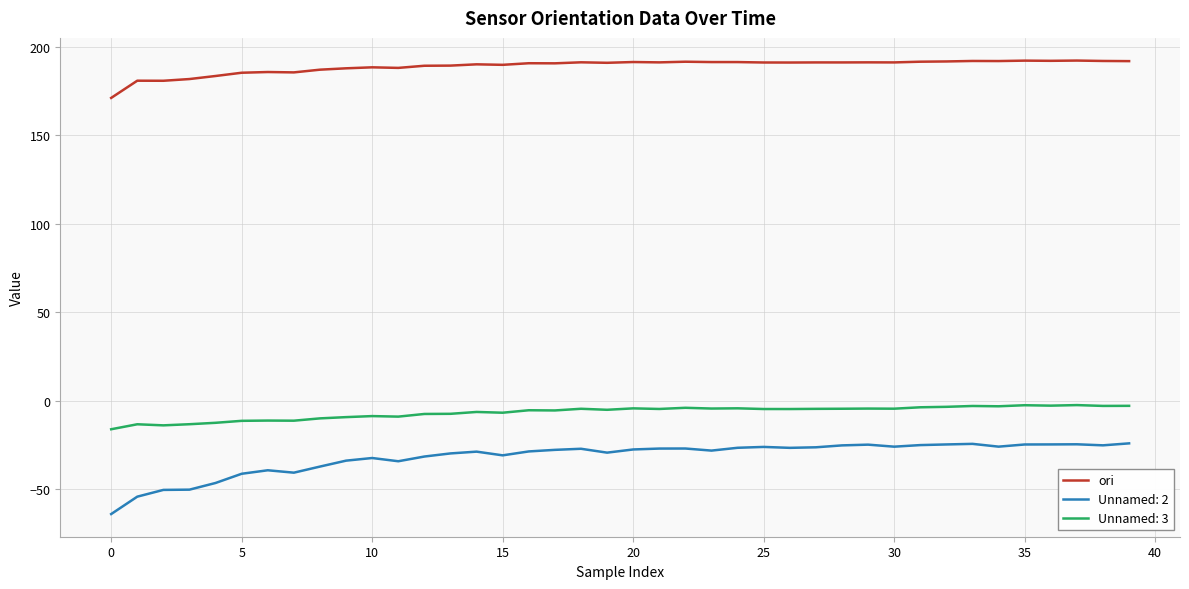

What is the difference between the maximum and minimum values in the Unnamed: 2 series?

39.9